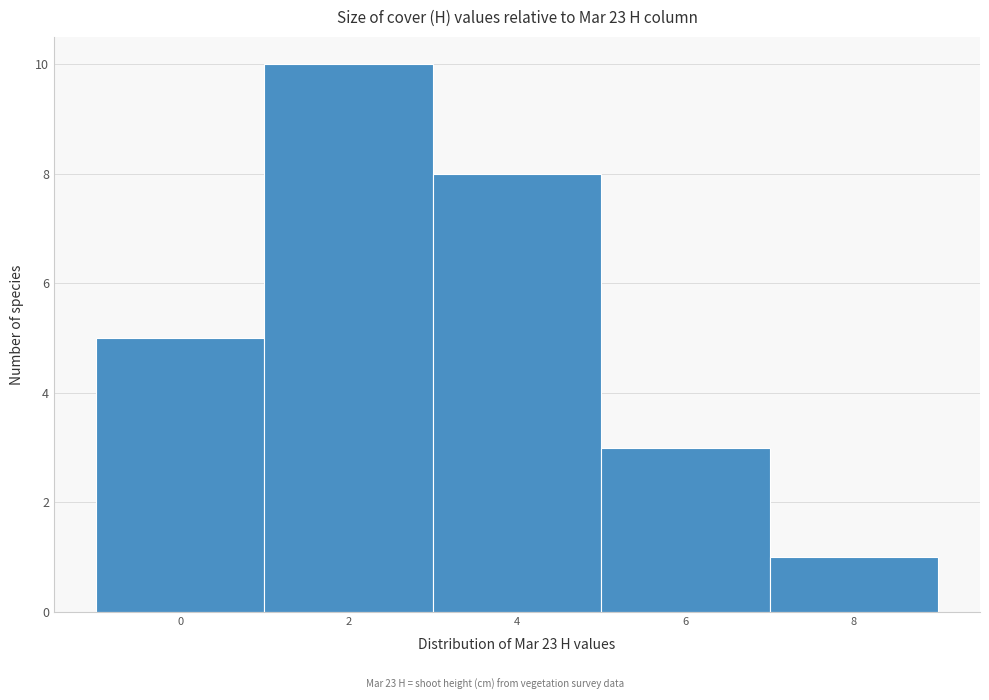

Reading left to right, what are all the values shown in this chart?

5	10	8	3	1